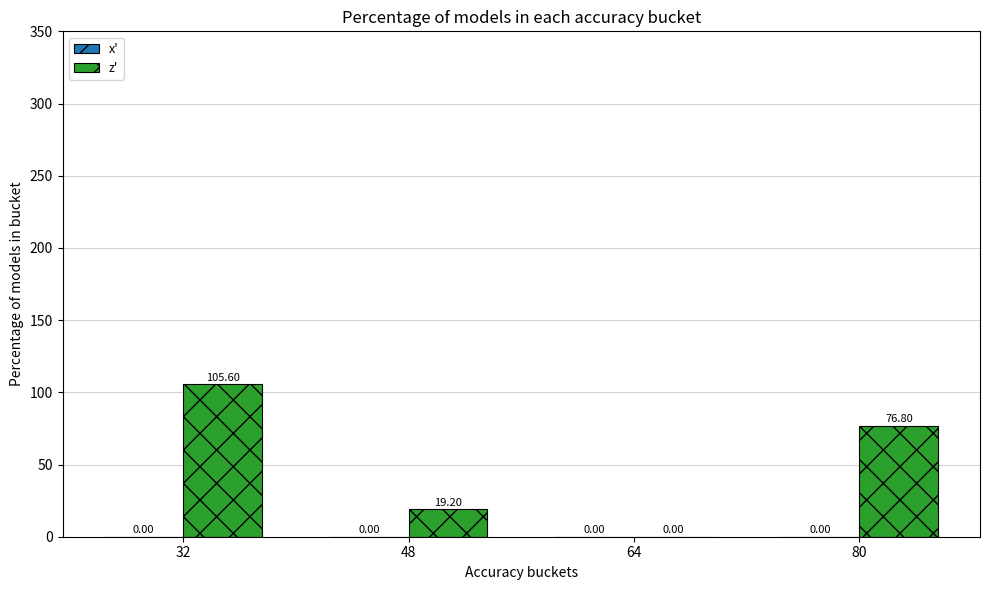

What is the sum of the values at 64 and 80?

76.8